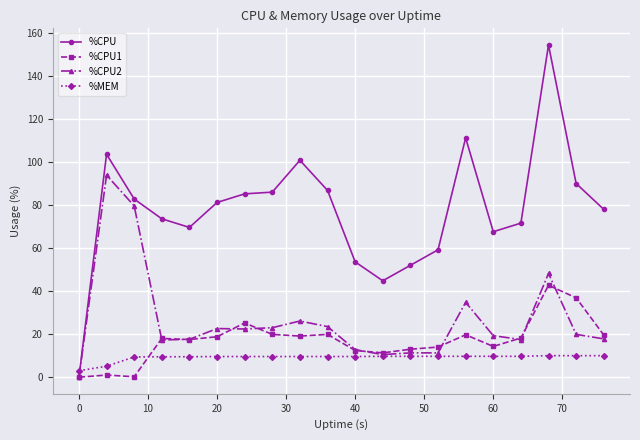

Which series has the largest total across all categories?

%CPU